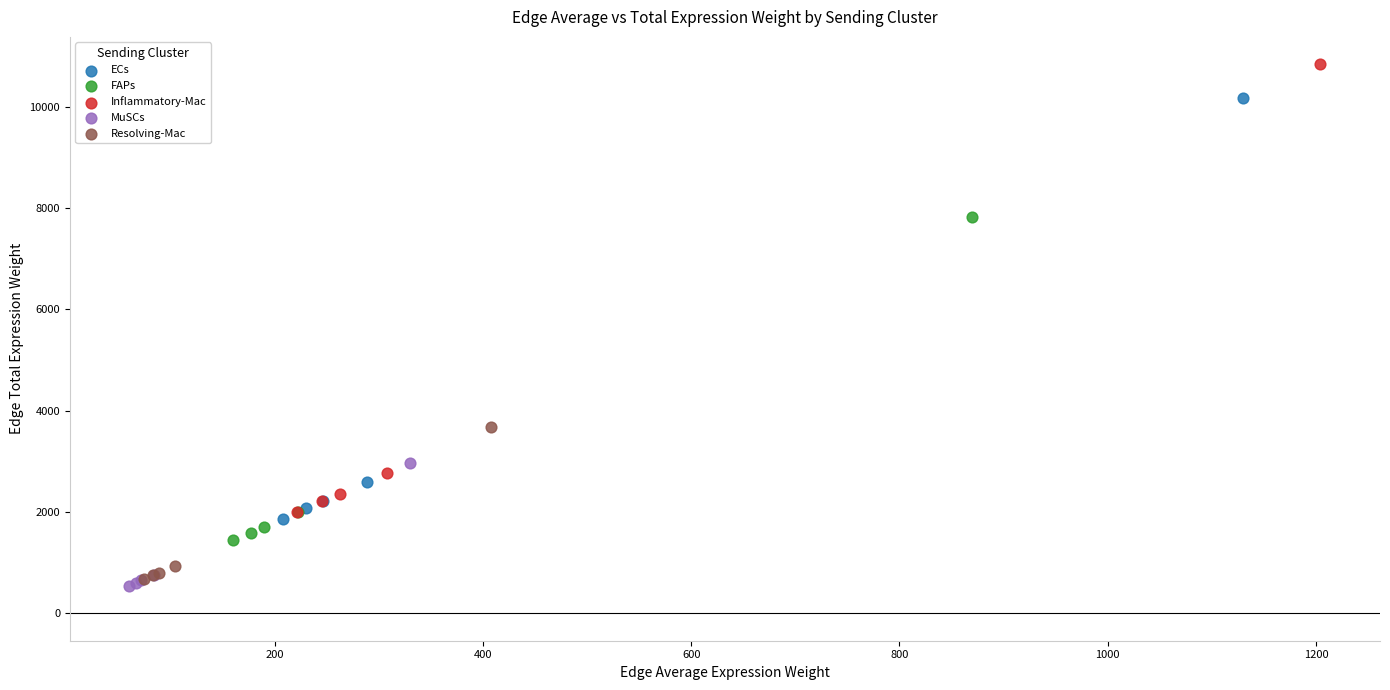

Which series contains the lowest Y value?

MuSCs